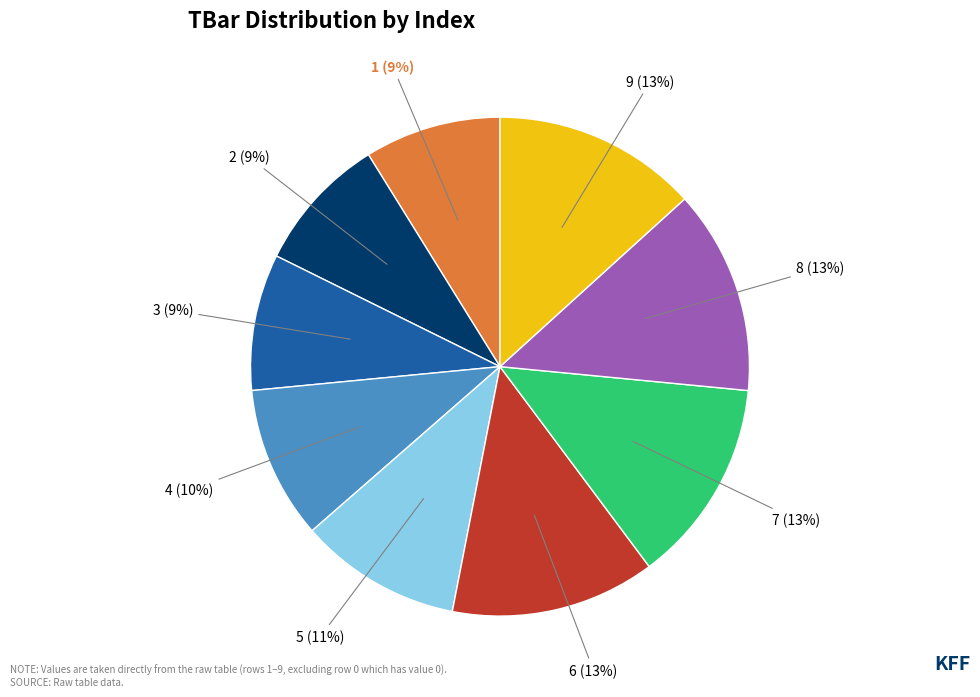

How many segments does this pie chart have?

9